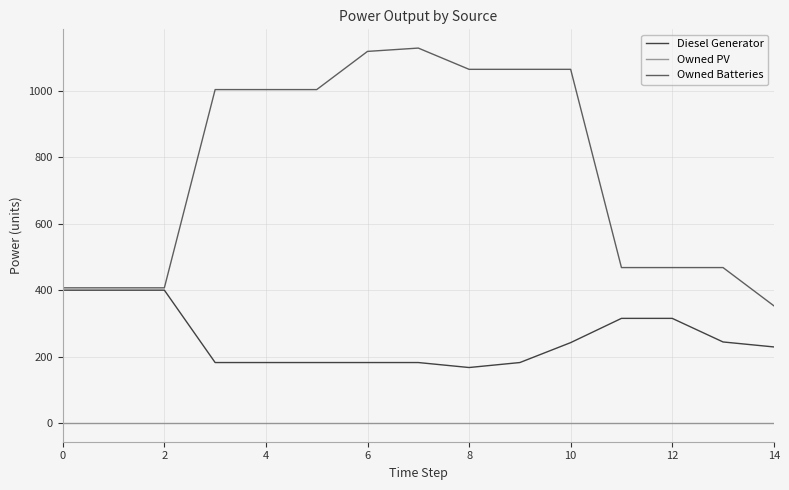

List the series in order of their overall mean, lowest first.

Owned PV, Diesel Generator, Owned Batteries